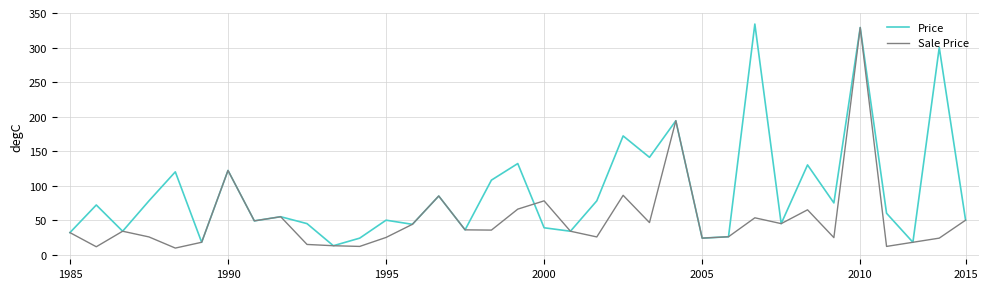

Which series has the largest total across all categories?

Price